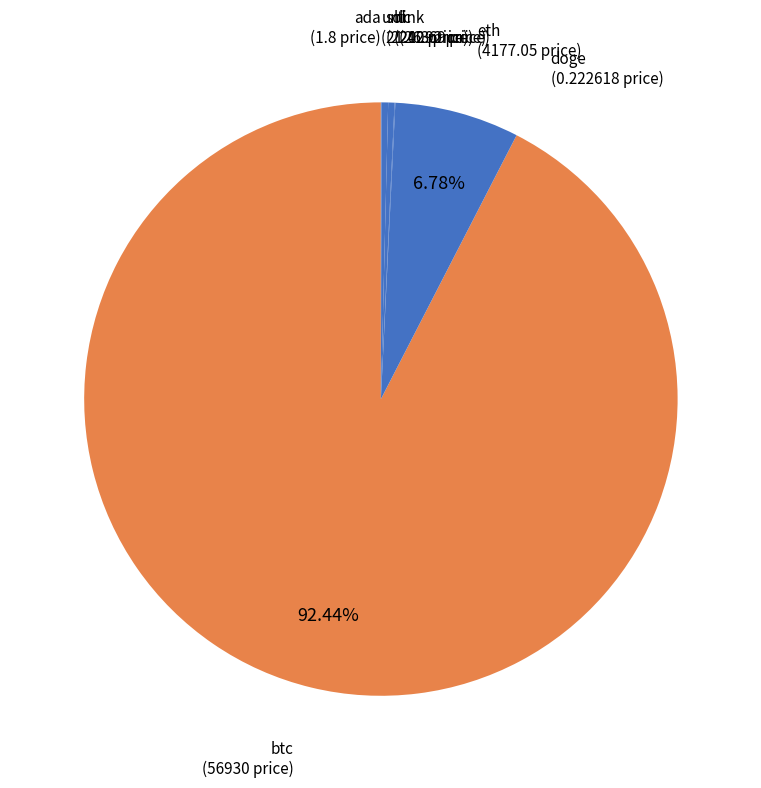

What percentage is the btc slice, to the nearest percent?

92%